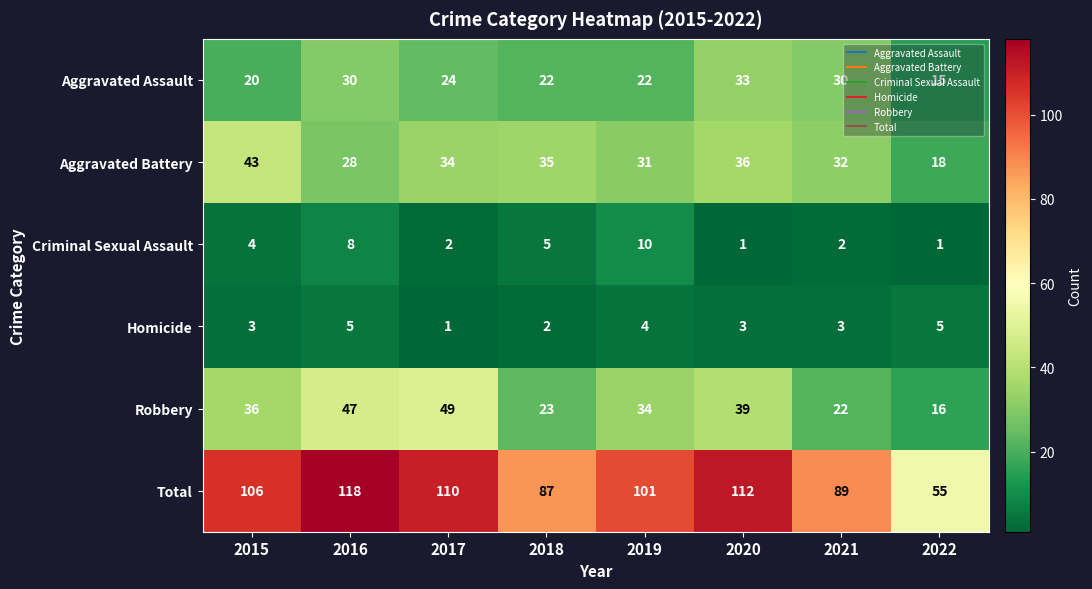

What is the difference between the highest and lowest values at 2016?

113